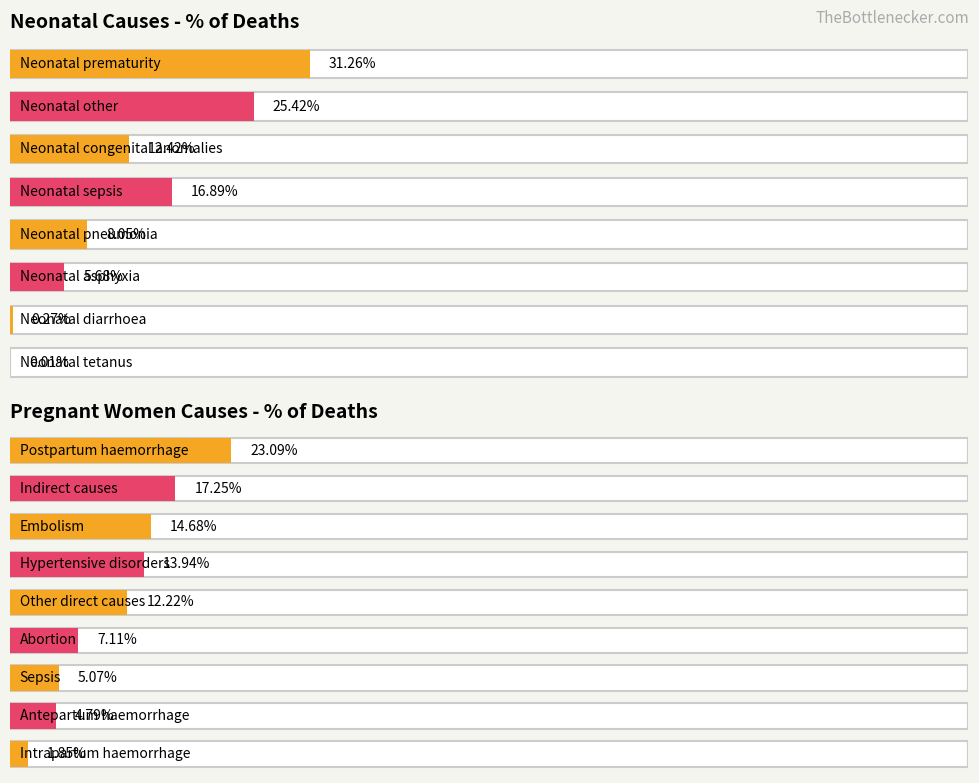

Is it true that the value at Neonatal diarrhoea is 0.0?

False